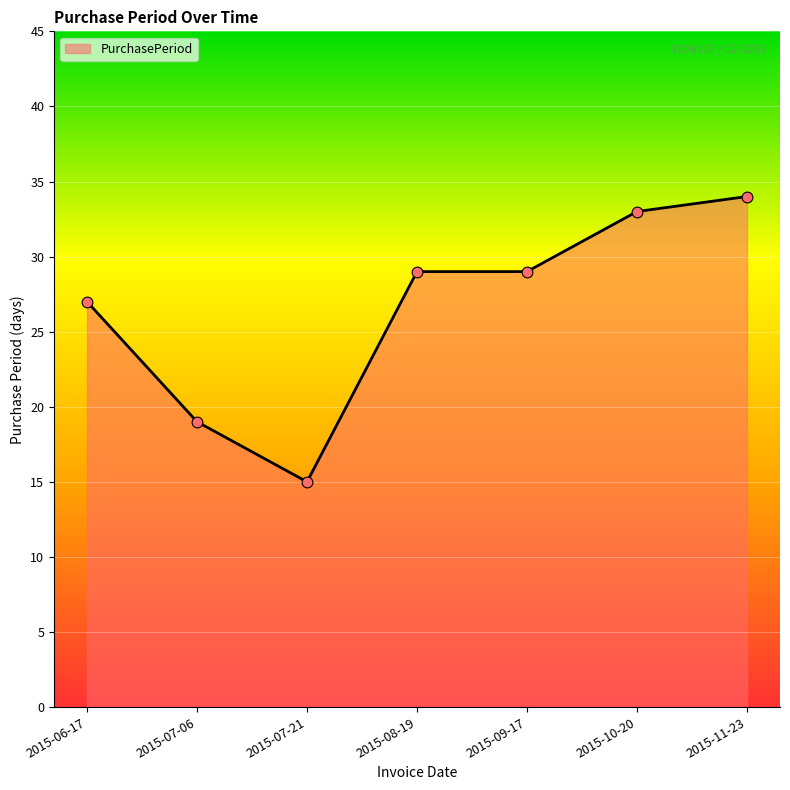

What is the change in value from 2015-08-19 to 2015-10-20?

+4